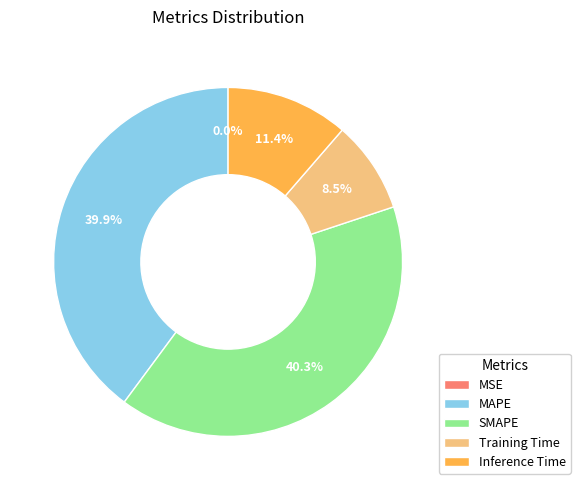

Is MAPE the majority of the pie?

No